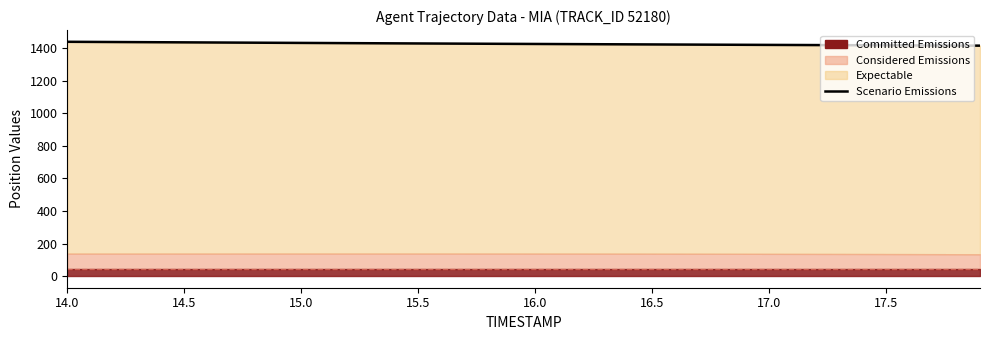

What value does the data have at 15.5?

1430.9